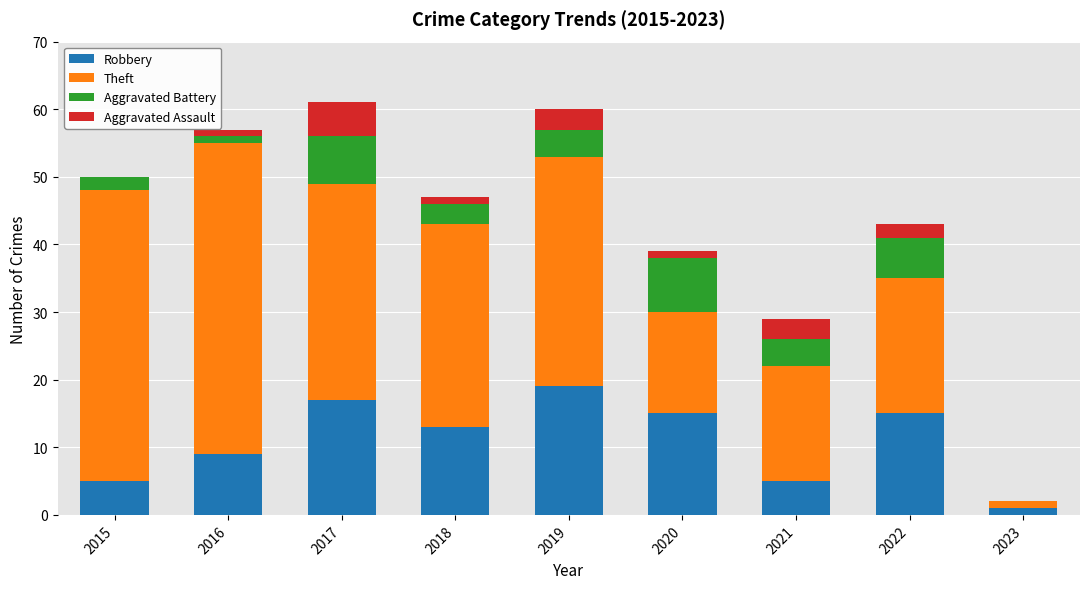

At which label is Robbery closest to 10?

2016